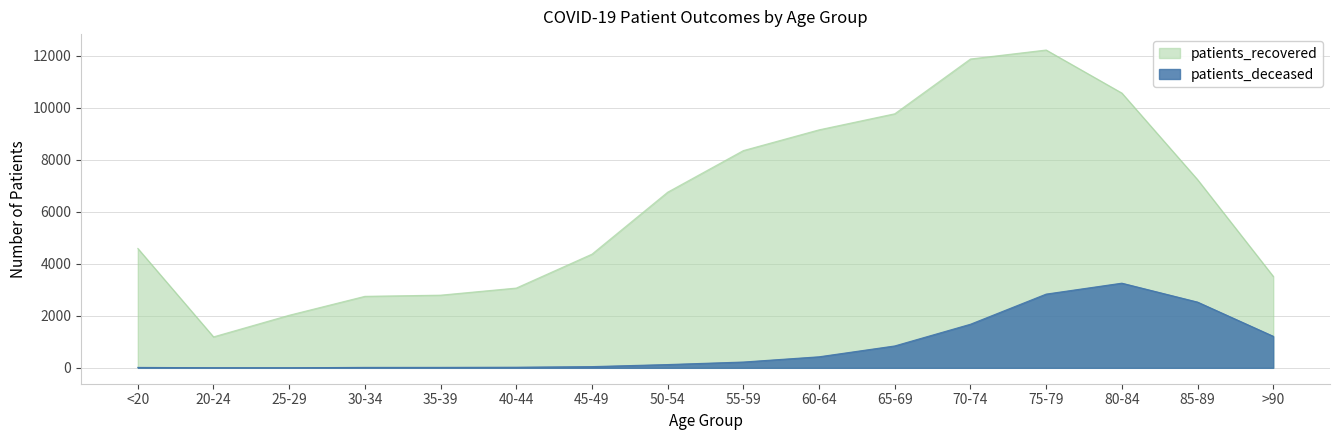

True or false: patients_recovered has a value of 7233 at 85-89.

True